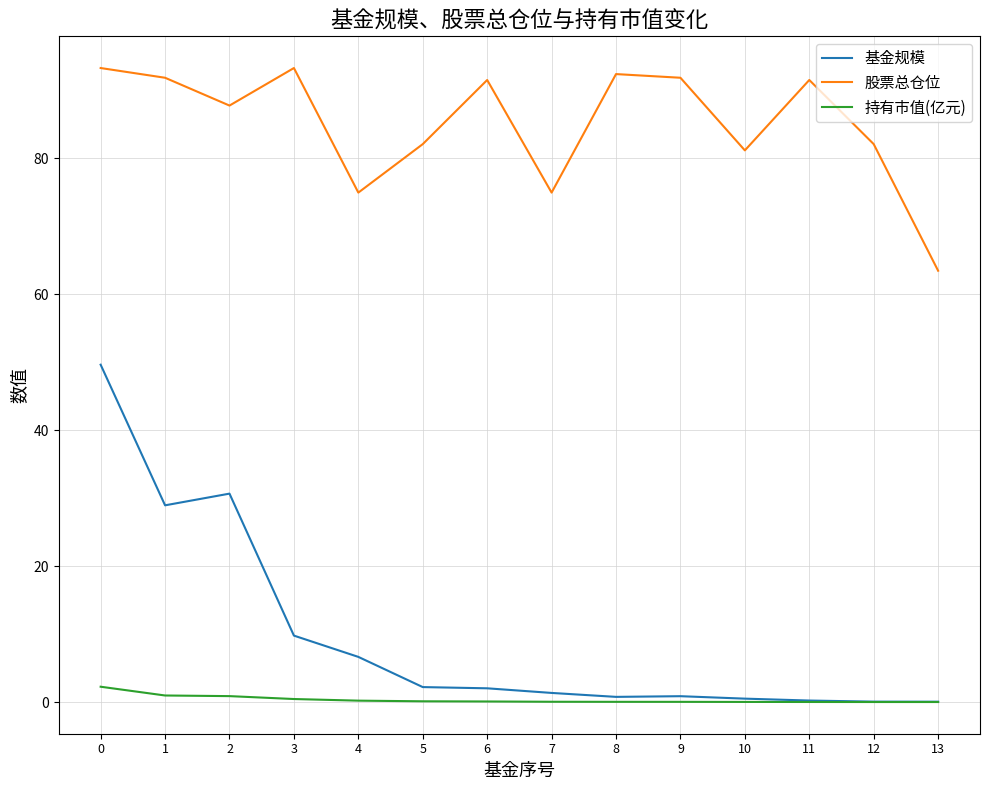

Which series has the largest total across all categories?

股票总仓位